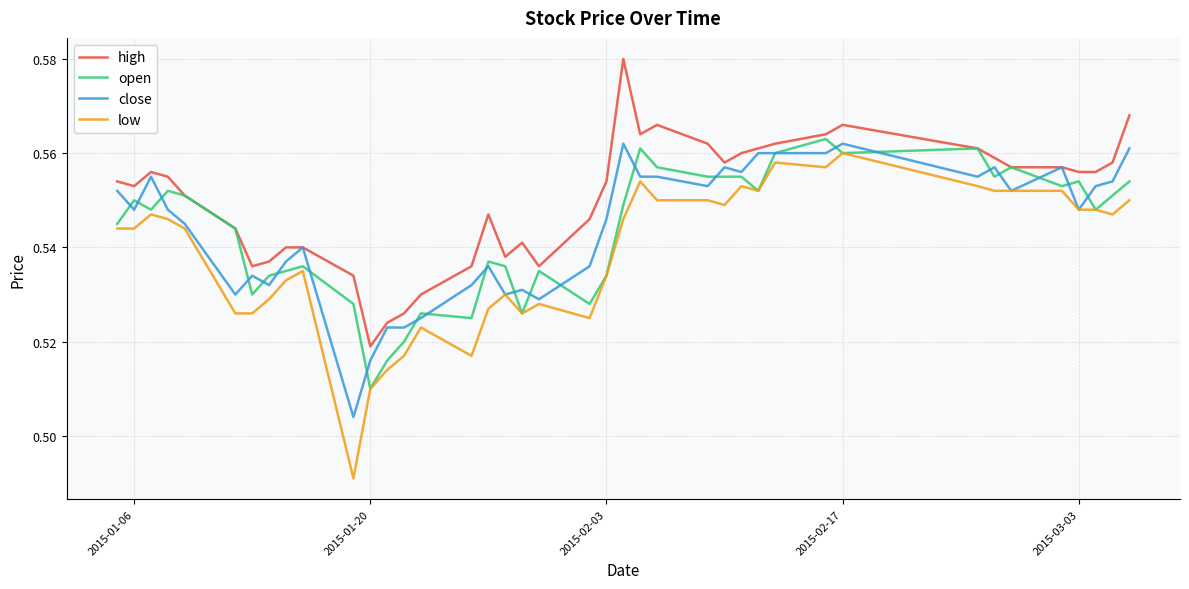

True or false: high has more than 0 interior local peaks.

True